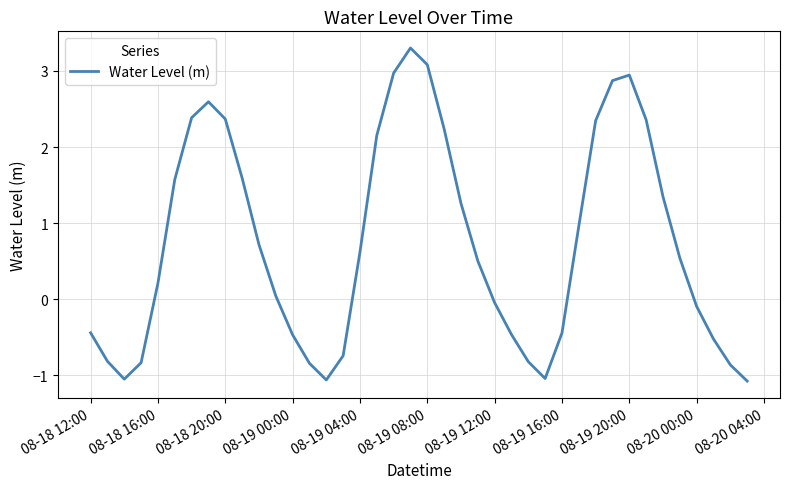

What is the difference between the maximum and minimum values?

4.4